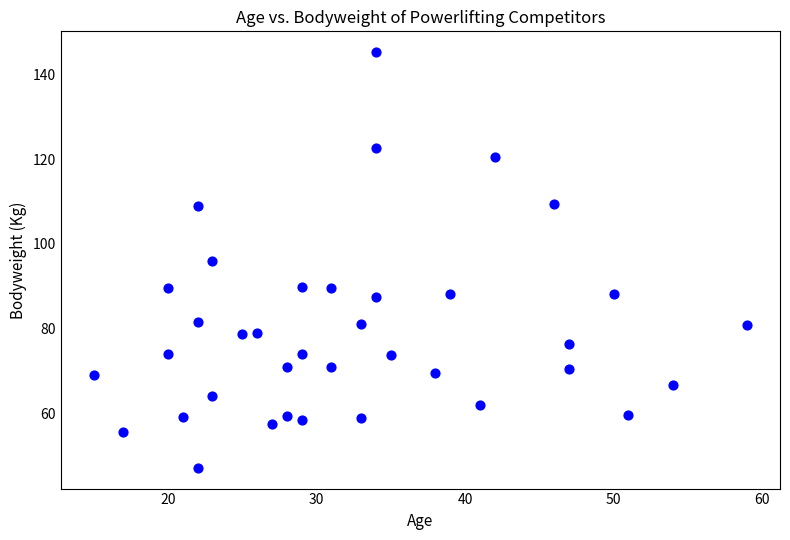

What is the range of X values (max minus min)?

44.0